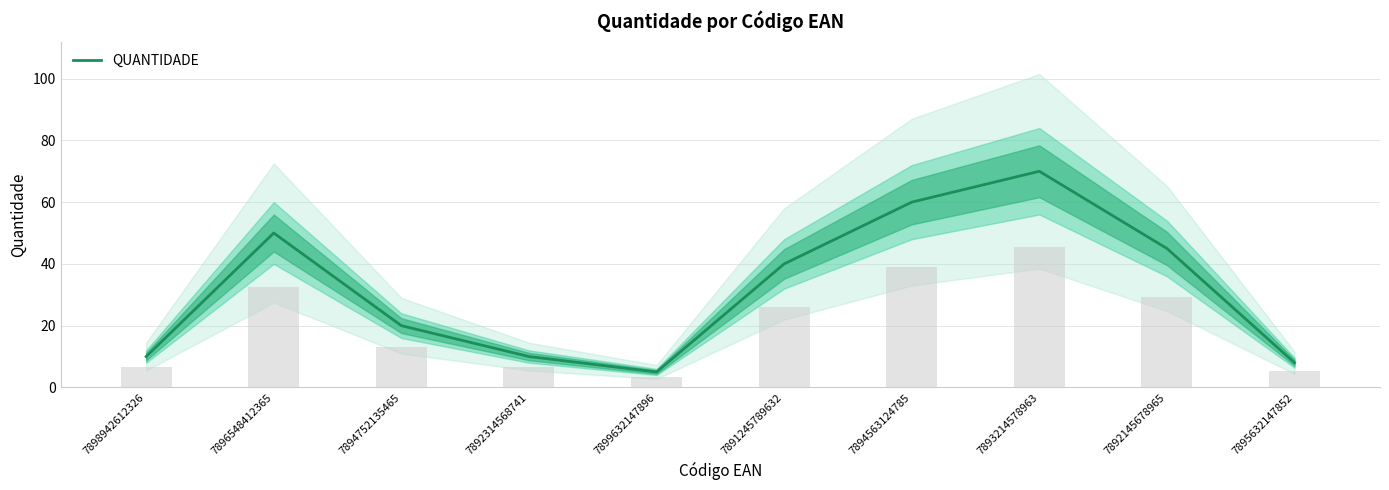

Are the bars grouped side by side (vs. stacked)?

No